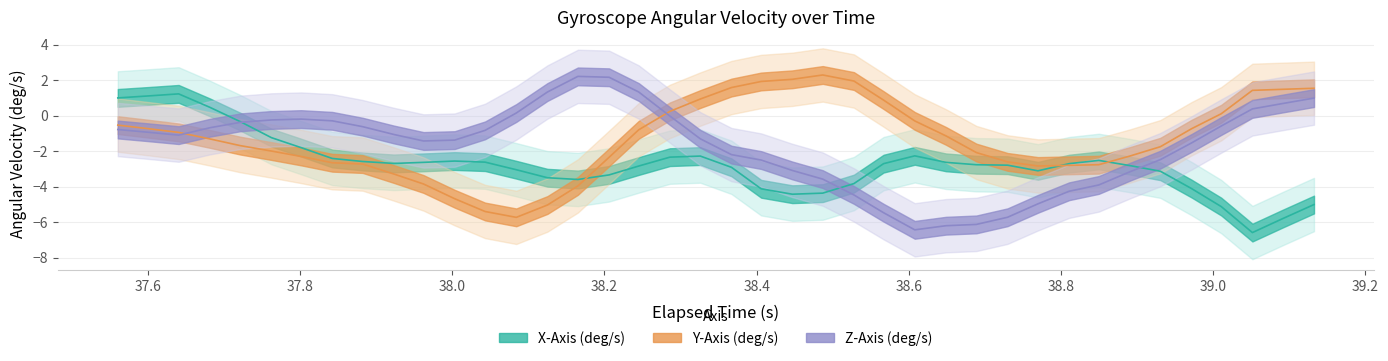

At which label does X-Axis (deg/s) reach its minimum?

39